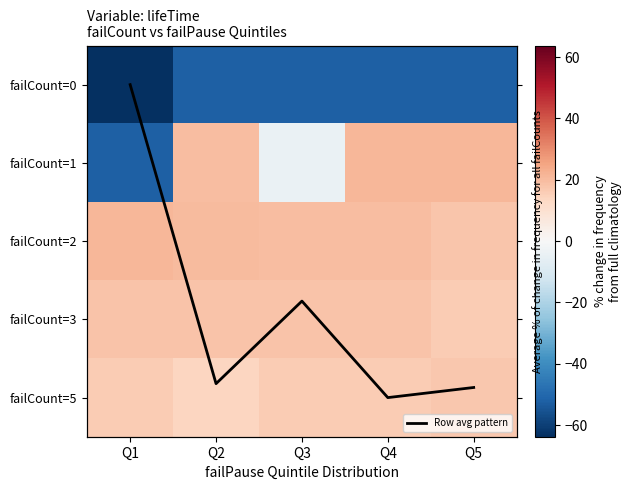

The value of failCount=0 at Q2 is -52.2. True or false?

True